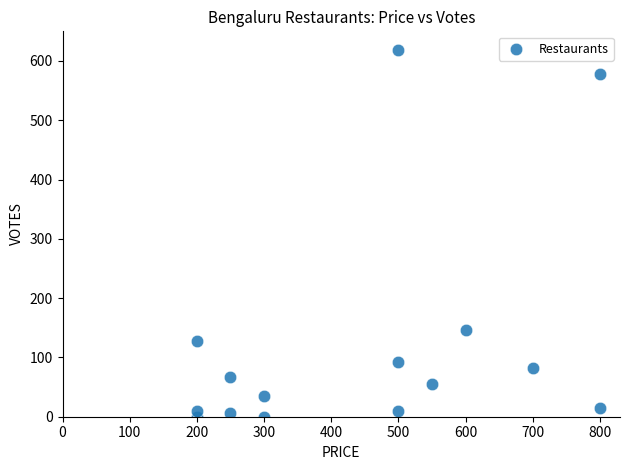

What is the range of Y values (max minus min)?

619